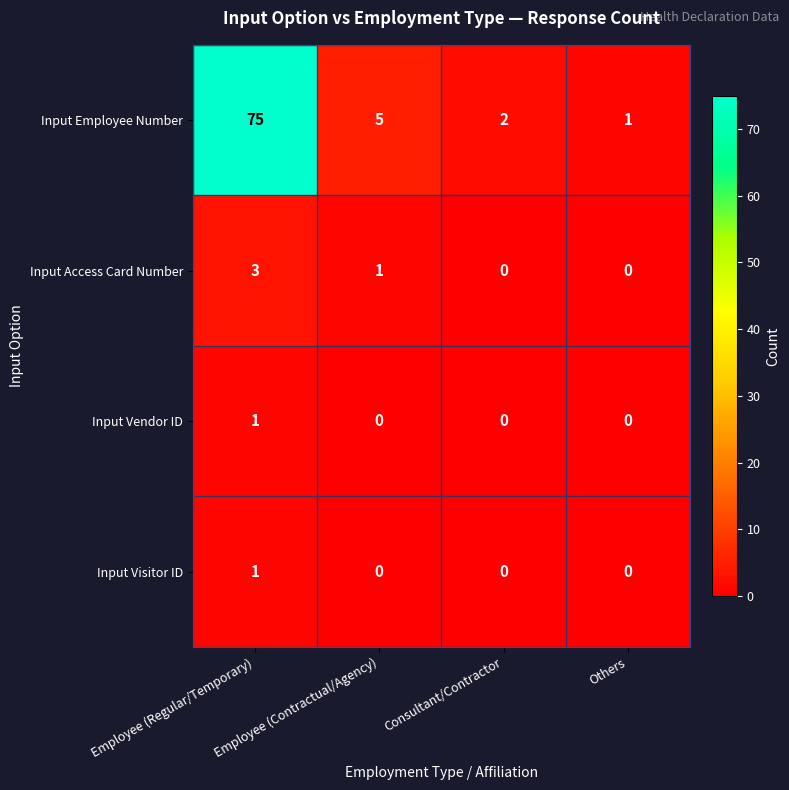

How many distinct data groups are displayed?

4